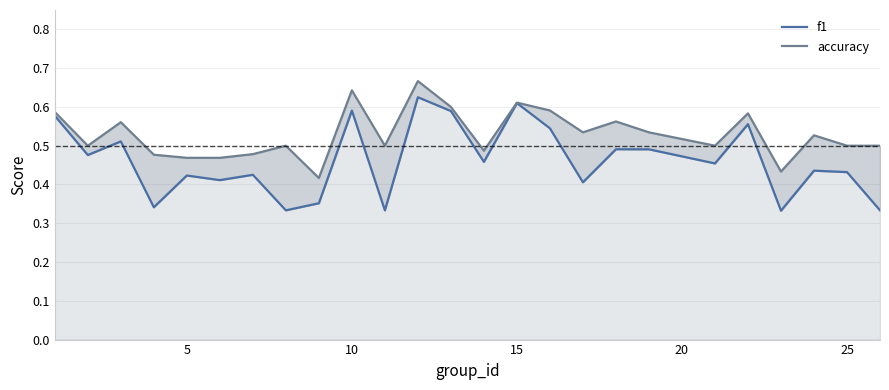

True or false: f1 and accuracy cross at least once.

False